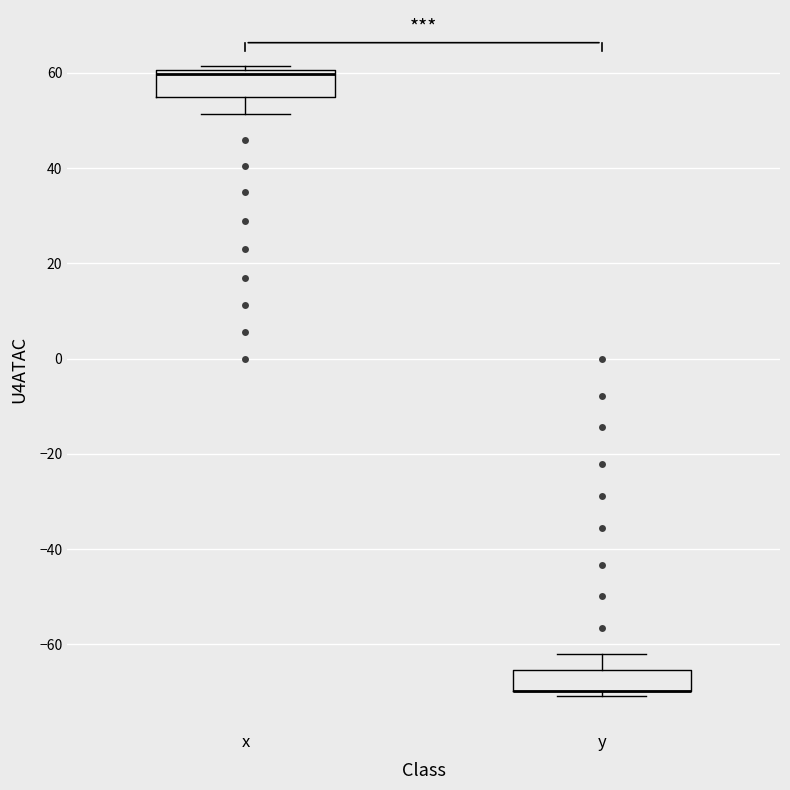

Where is the lower edge of the box for y on the y-axis? The values are not printed on the chart, so give them approximately, as read against the axis.

-70